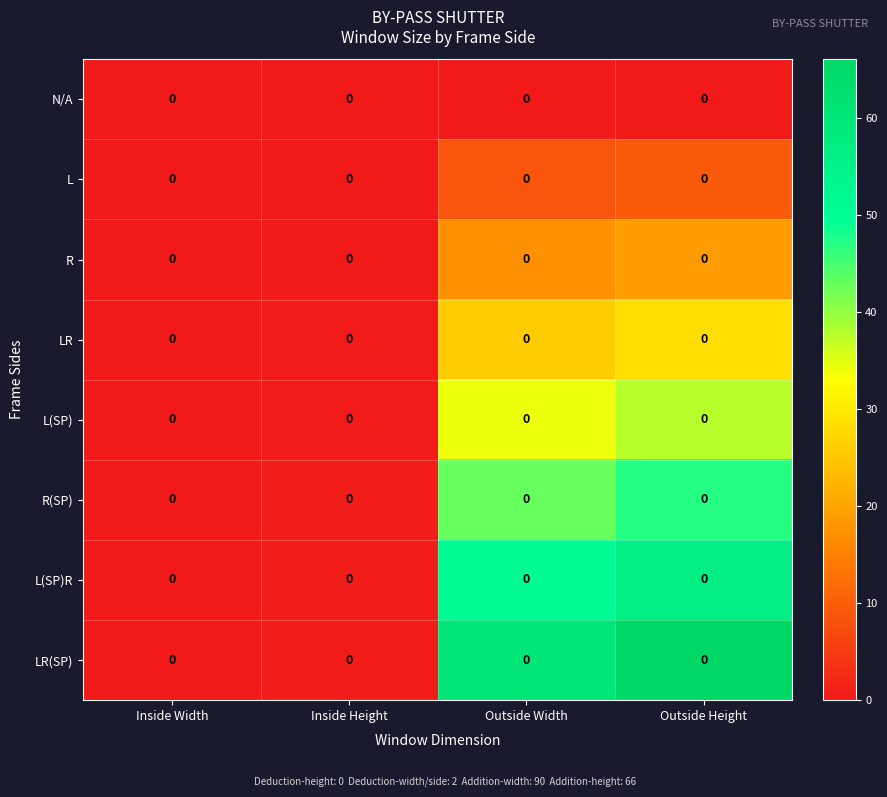

Reading right to left, list all the values displayed in this chart.

row_0: Outside Height=0.0	Outside Width=0.0	Inside Height=0.0	Inside Width=0.0
row_1: Outside Height=9.4	Outside Width=8.6	Inside Height=0.1	Inside Width=0.0
row_2: Outside Height=18.9	Outside Width=17.1	Inside Height=0.2	Inside Width=0.0
row_3: Outside Height=28.3	Outside Width=25.7	Inside Height=0.3	Inside Width=0.0
row_4: Outside Height=37.7	Outside Width=34.3	Inside Height=0.4	Inside Width=0.0
row_5: Outside Height=47.1	Outside Width=42.9	Inside Height=0.5	Inside Width=0.0
row_6: Outside Height=56.6	Outside Width=51.4	Inside Height=0.6	Inside Width=0.0
row_7: Outside Height=66.0	Outside Width=60.0	Inside Height=0.7	Inside Width=0.0